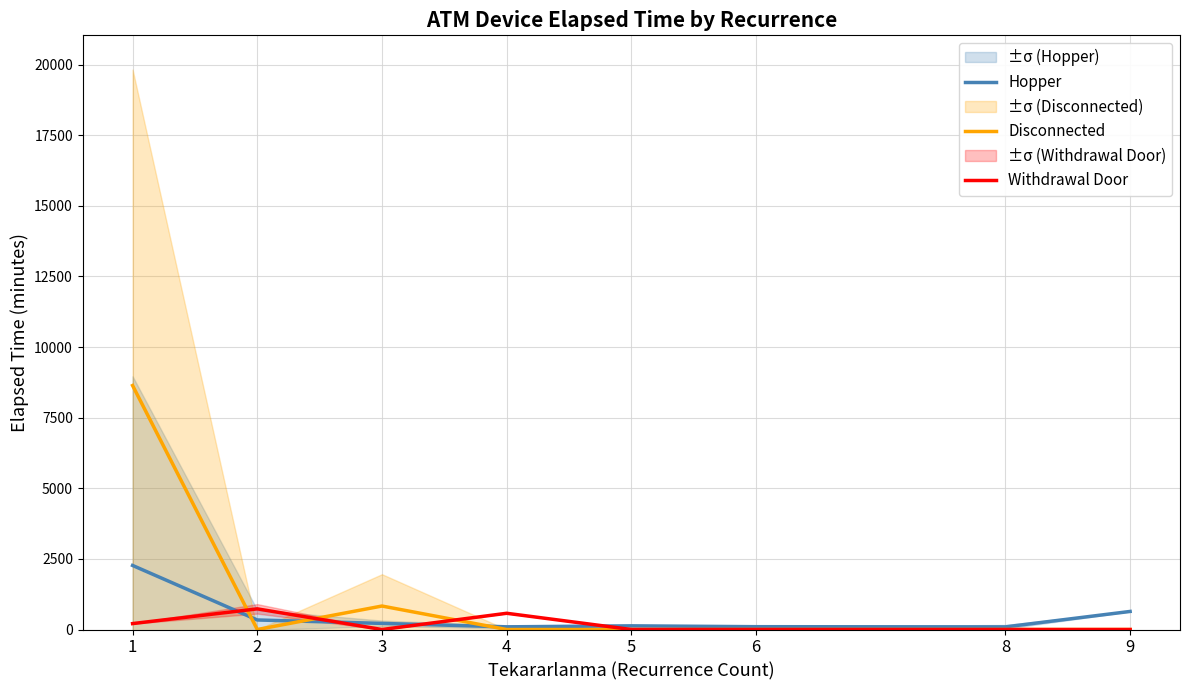

What is the sum of the Withdrawal Door values at 8 and 1?

210.0